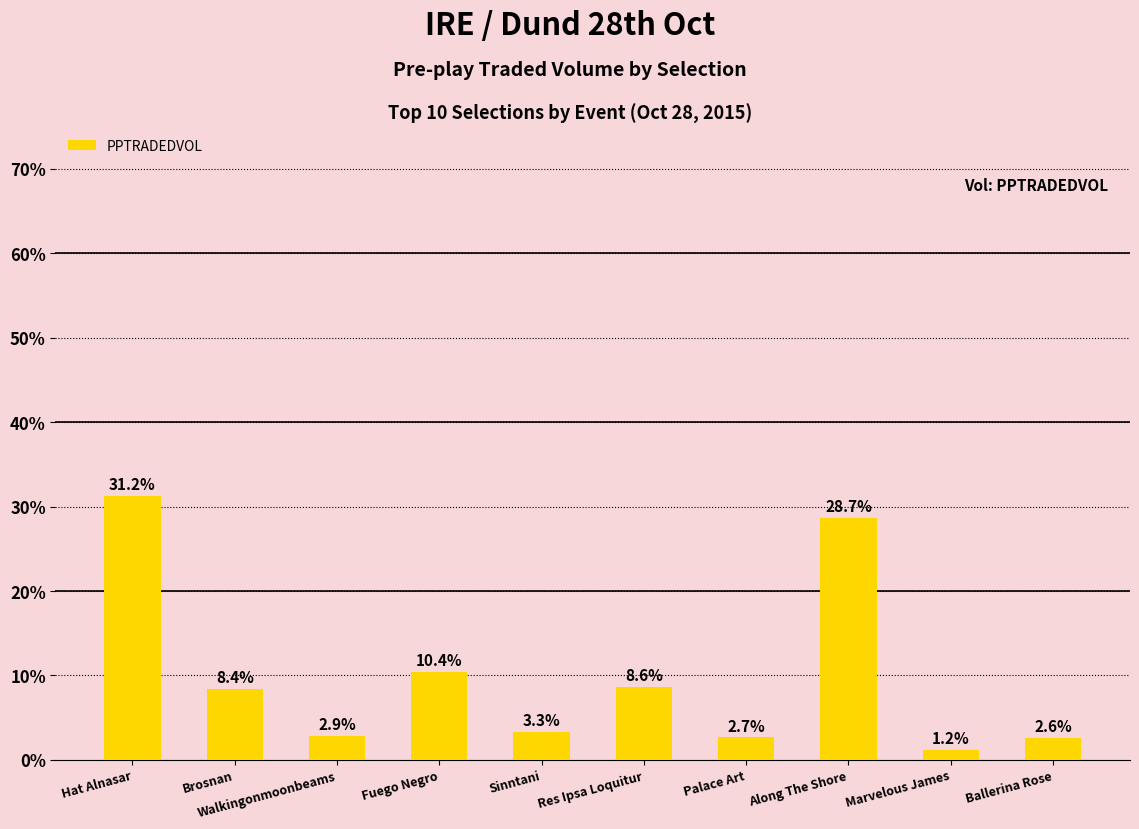

What is the smallest value displayed?

1.2